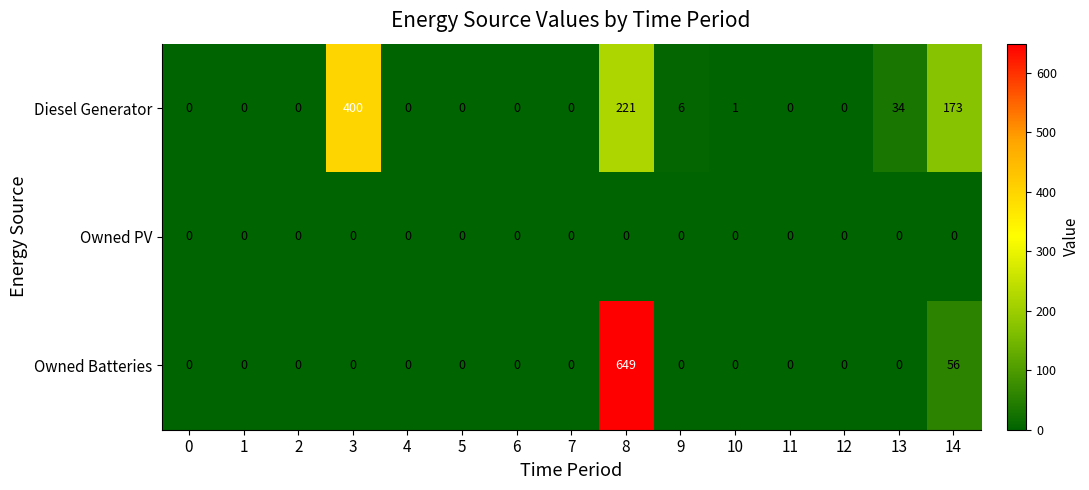

How many distinct data groups are displayed?

3